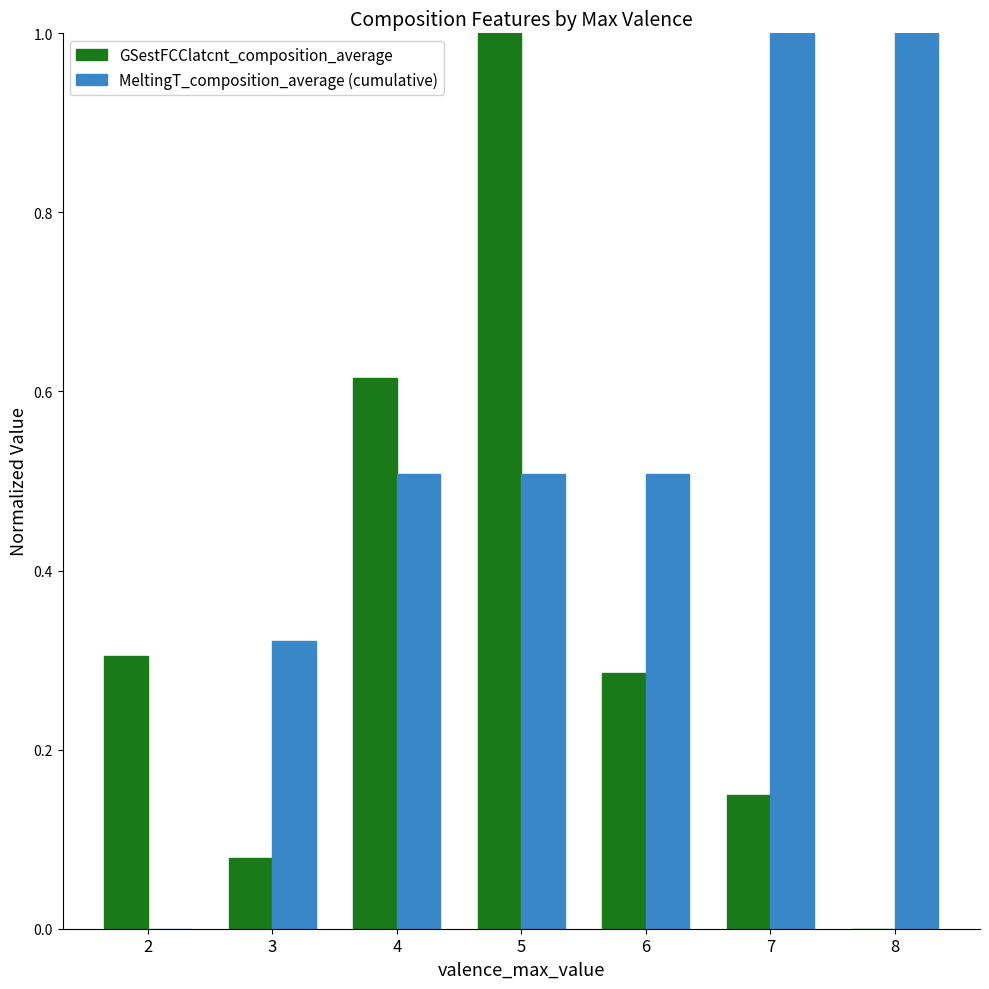

At which category is the sum across all series the highest?

5